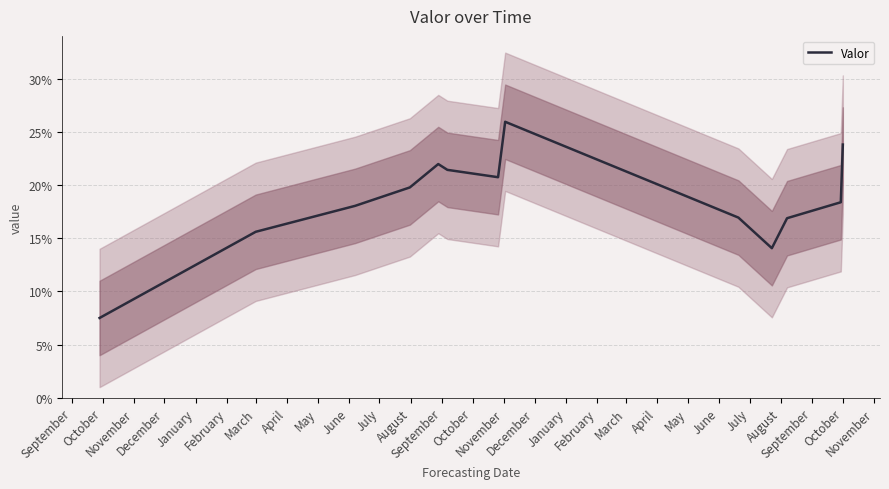

The value at March is 0.4. True or false?

False